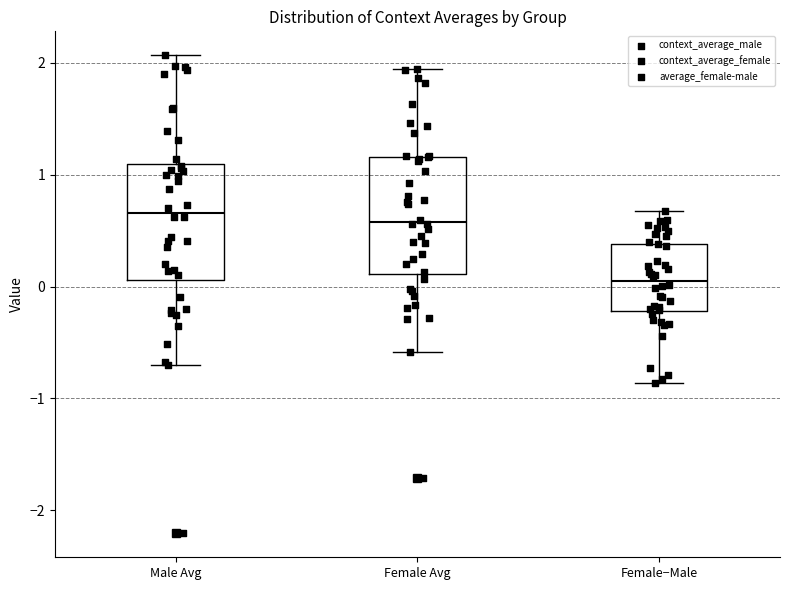

Where does the upper whisker of the box for Female Avg end on the y-axis? The values are not printed on the chart, so give them approximately, as read against the axis.

1.9